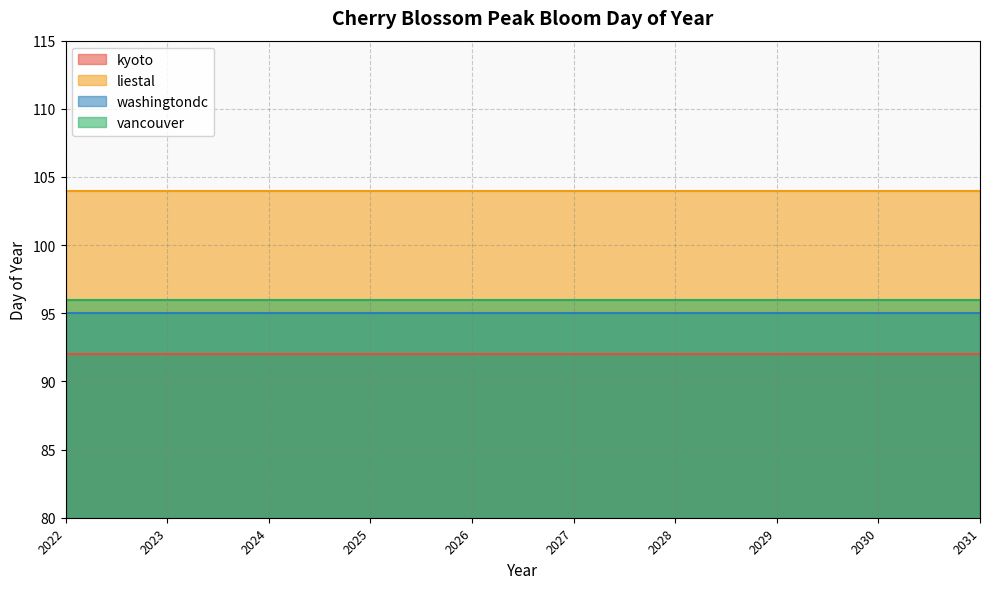

Reading left to right, extract all data points from this chart.

kyoto: 92	92	92	92	92	92	92	92	92	92
liestal: 104	104	104	104	104	104	104	104	104	104
washingtondc: 95	95	95	95	95	95	95	95	95	95
vancouver: 96	96	96	96	96	96	96	96	96	96